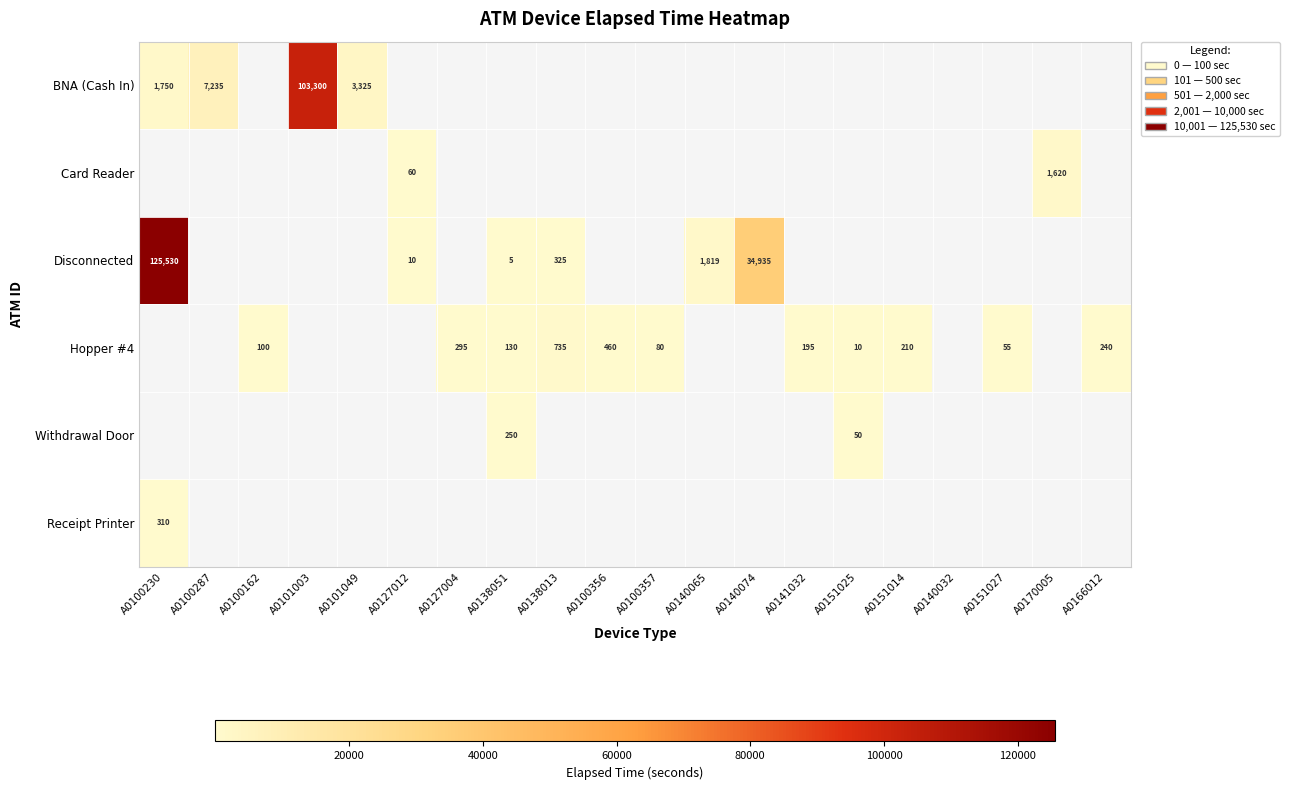

What is the sum of the Hopper #4 values at A0127004 and A0151025?

305